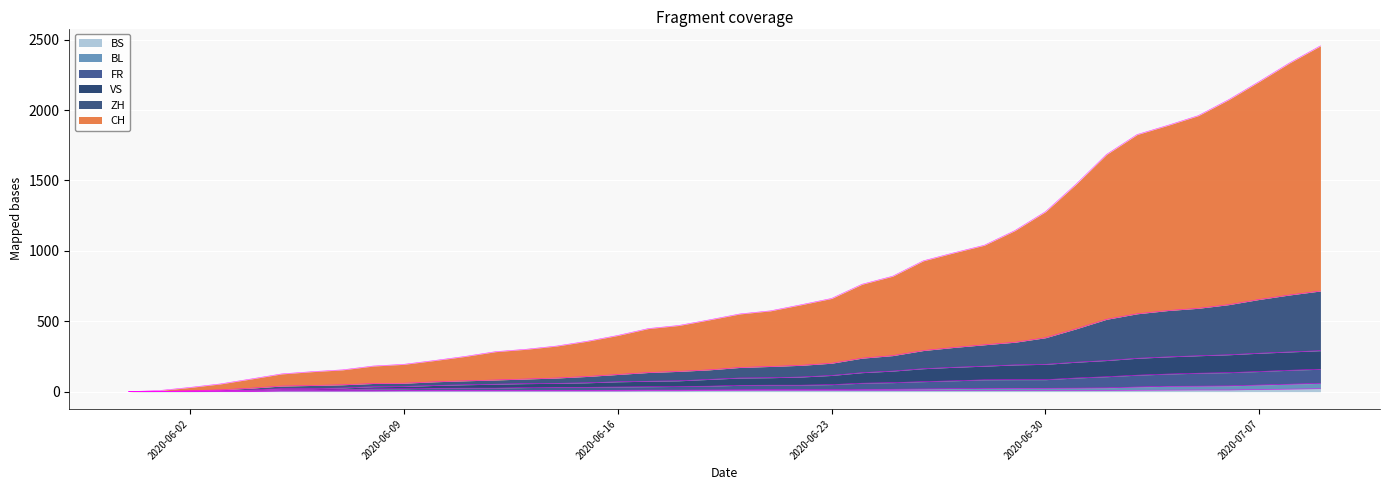

What is the average value of the FR series?

57